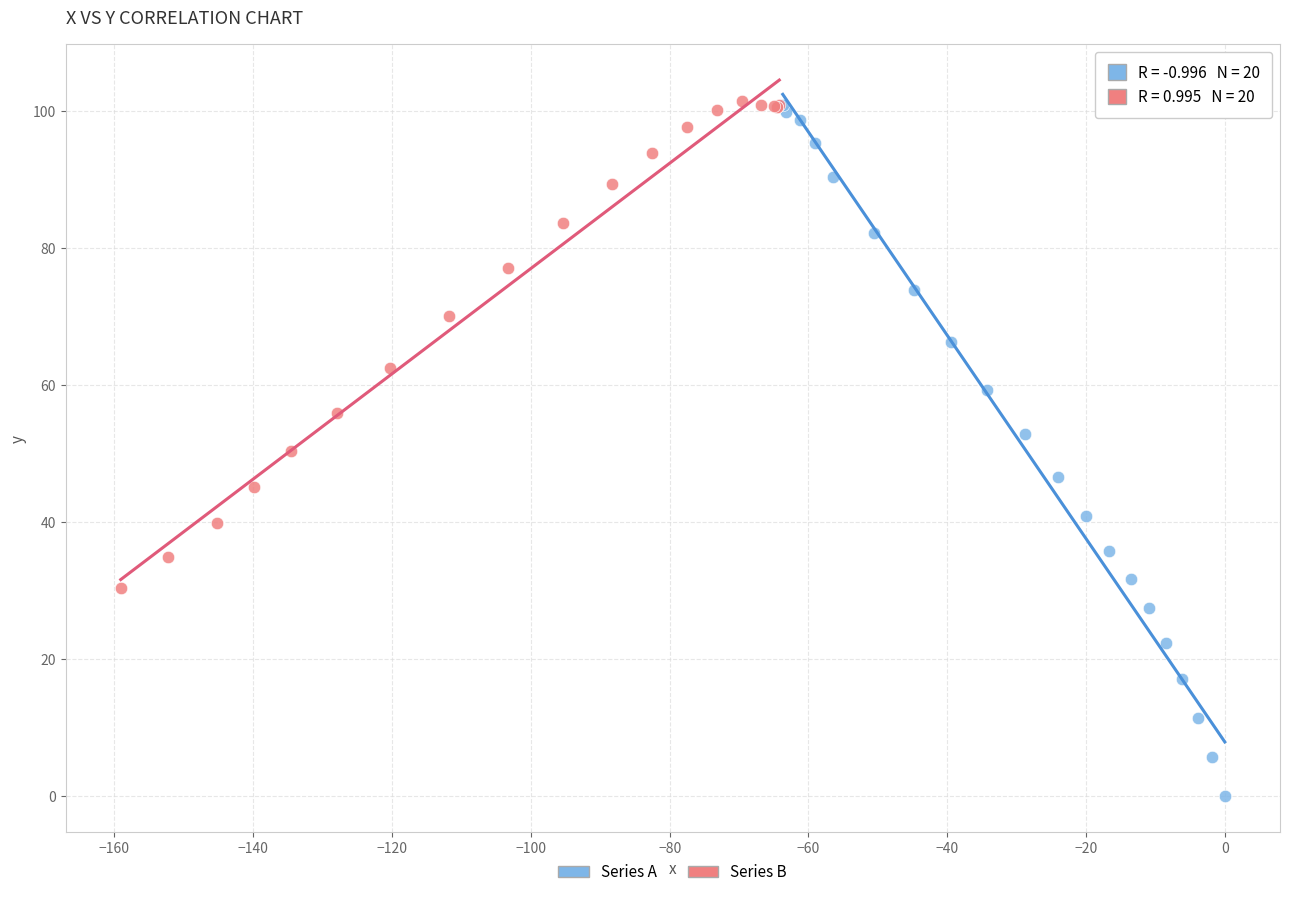

Which series reaches the minimum Y coordinate?

Series A